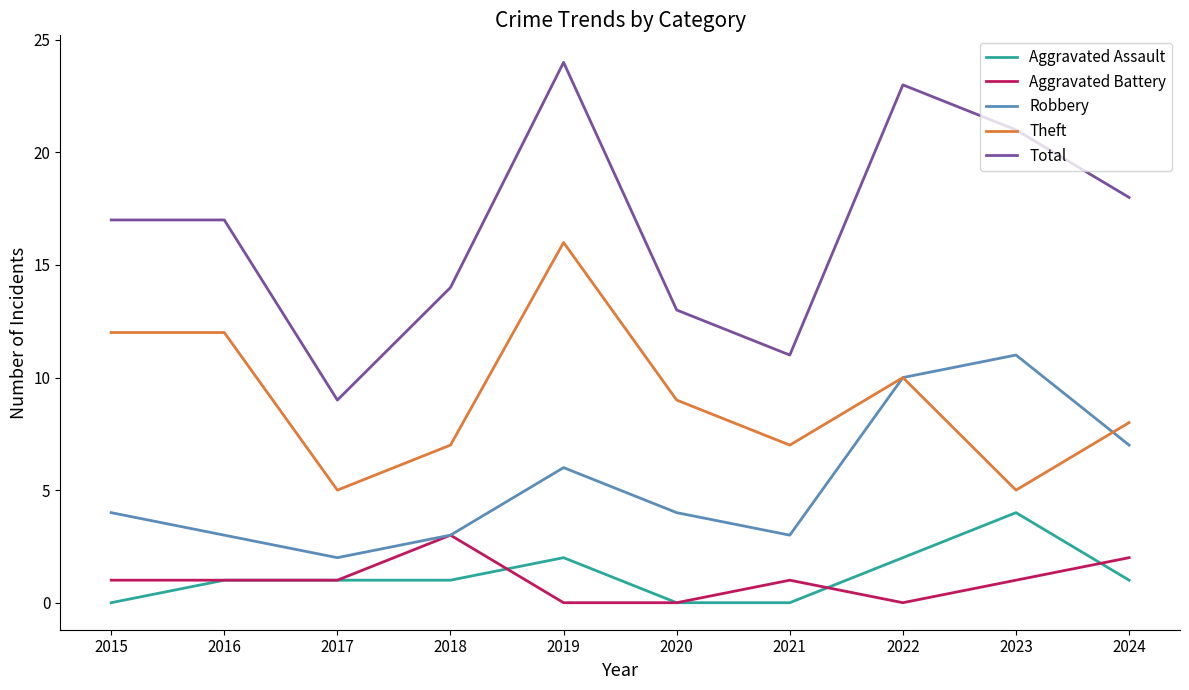

What are all the series names shown in the legend?

Aggravated Assault, Aggravated Battery, Robbery, Theft, Total